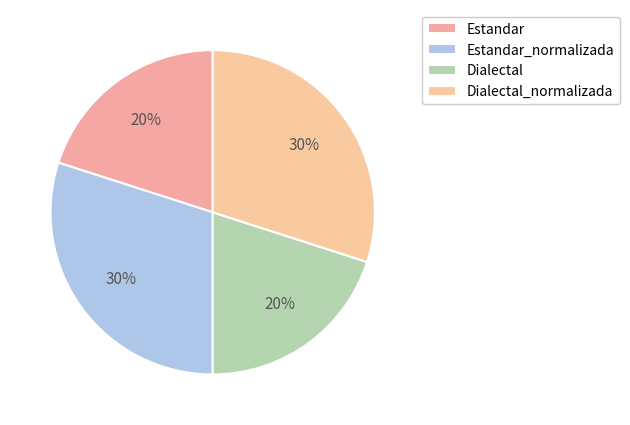

To the nearest percent, what portion does Estandar_normalizada represent?

30%